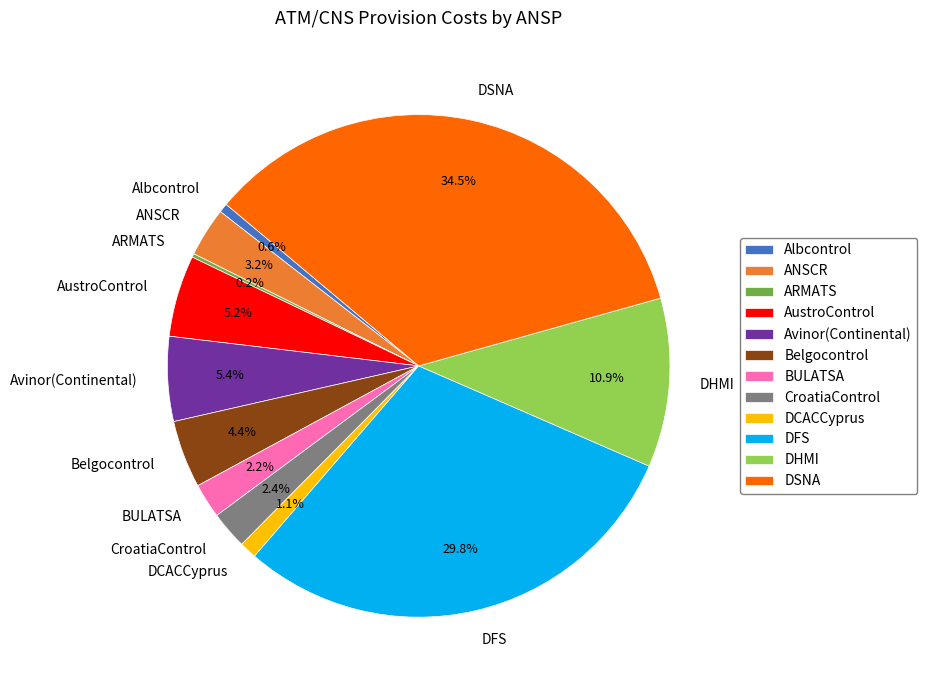

To the nearest percent, what is the combined percentage of Belgocontrol and AustroControl?

10%